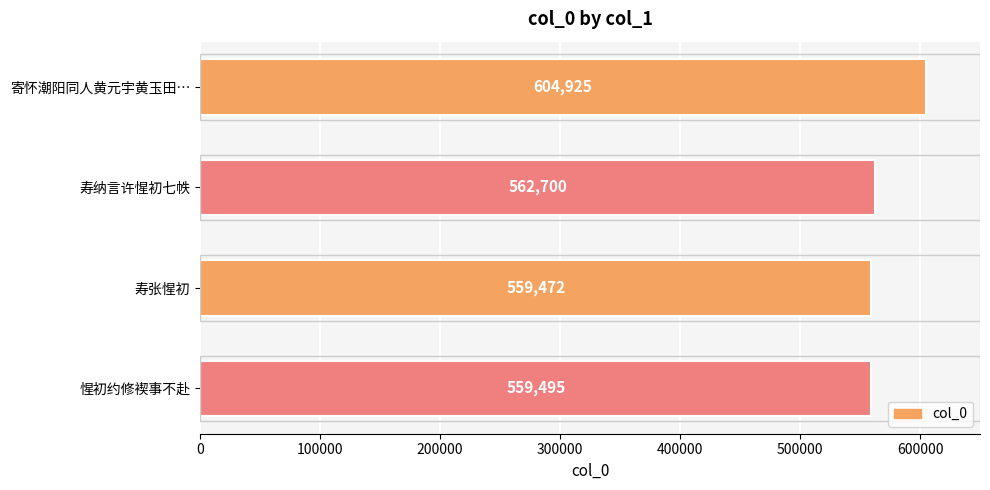

Reading top to bottom, extract all data points from this chart.

604925	562700	559472	559495